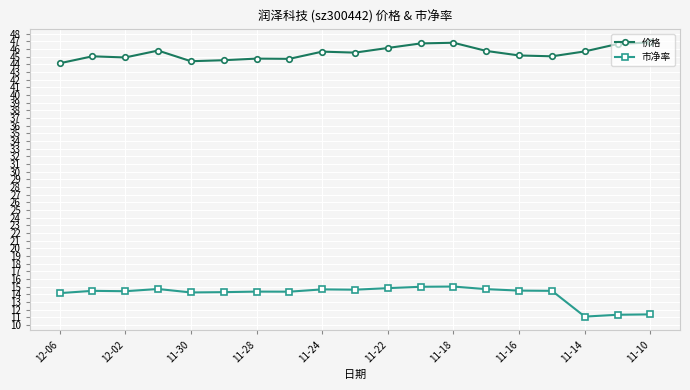

True or false: 市净率 has more than 1 interior local peaks.

True